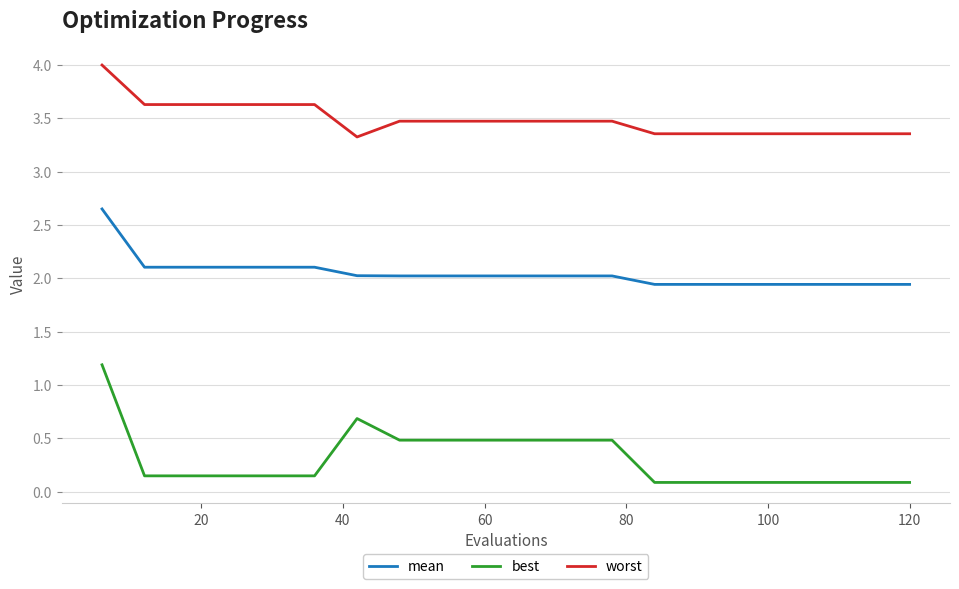

Rank the series by their average value, from highest to lowest.

worst, mean, best